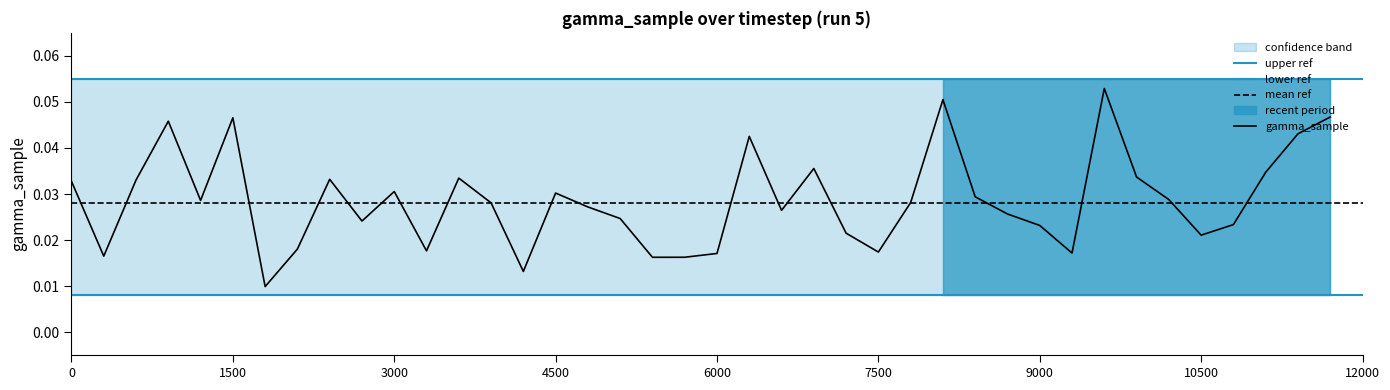

Reading left to right, extract all data points from this chart.

gamma_sample: 0.0	0.0	0.0	0.0	0.0	0.0	0.0	0.0	0.0	0.0	0.0	0.0	0.0	0.0	0.0	0.0	0.0	0.0	0.0	0.0	0.0	0.0	0.0	0.0	0.0	0.0	0.0	0.1	0.0	0.0	0.0	0.0	0.1	0.0	0.0	0.0	0.0	0.0	0.0	0.0
upper_band: 0.1	0.1	0.1	0.1	0.1	0.1	0.1	0.1	0.1	0.1	0.1	0.1	0.1	0.1	0.1	0.1	0.1	0.1	0.1	0.1	0.1	0.1	0.1	0.1	0.1	0.1	0.1	0.1	0.1	0.1	0.1	0.1	0.1	0.1	0.1	0.1	0.1	0.1	0.1	0.1
lower_band: 0.0	0.0	0.0	0.0	0.0	0.0	0.0	0.0	0.0	0.0	0.0	0.0	0.0	0.0	0.0	0.0	0.0	0.0	0.0	0.0	0.0	0.0	0.0	0.0	0.0	0.0	0.0	0.0	0.0	0.0	0.0	0.0	0.0	0.0	0.0	0.0	0.0	0.0	0.0	0.0
mean_line: 0.0	0.0	0.0	0.0	0.0	0.0	0.0	0.0	0.0	0.0	0.0	0.0	0.0	0.0	0.0	0.0	0.0	0.0	0.0	0.0	0.0	0.0	0.0	0.0	0.0	0.0	0.0	0.0	0.0	0.0	0.0	0.0	0.0	0.0	0.0	0.0	0.0	0.0	0.0	0.0